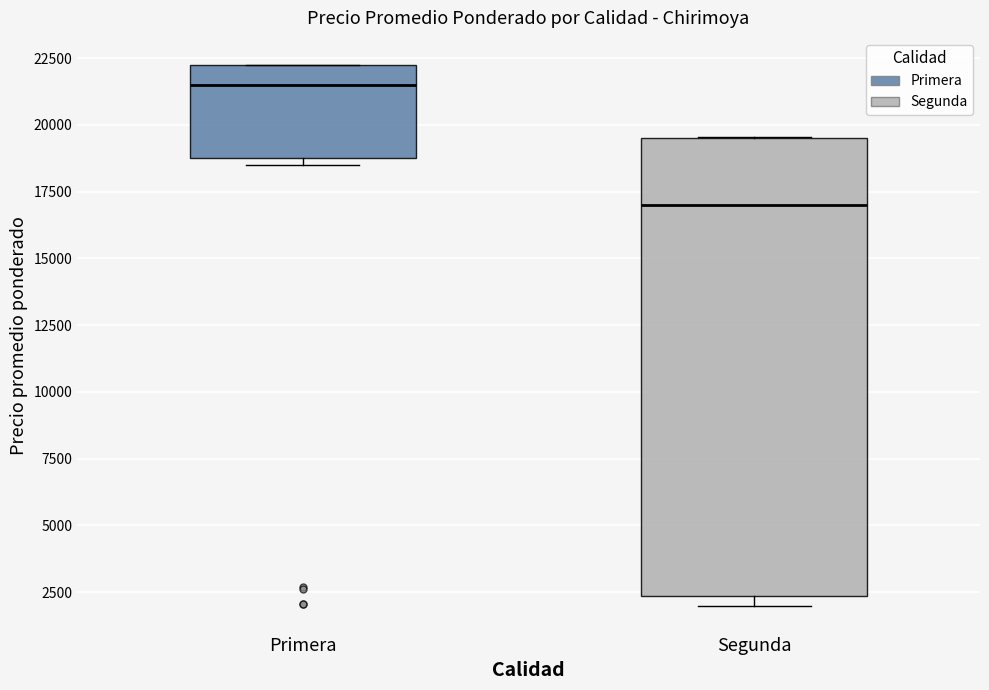

Comparing the boxes themselves (not the whiskers), which one is the tallest?

Segunda